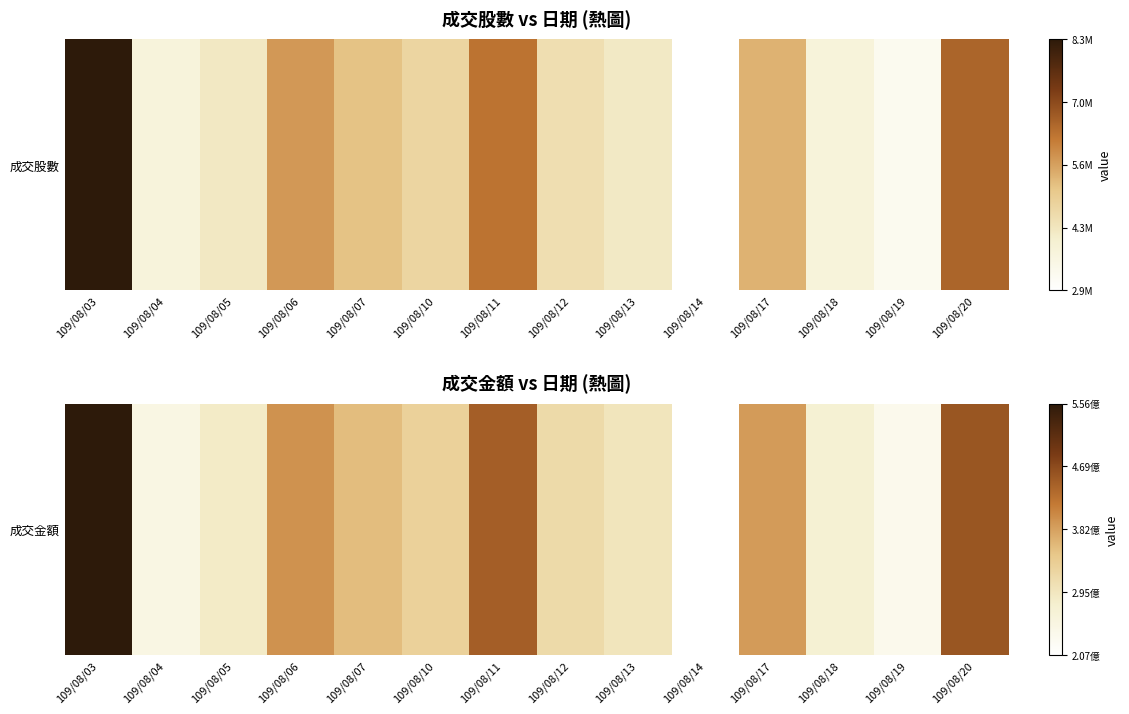

At which category does the chart reach its peak across all series?

109/08/03